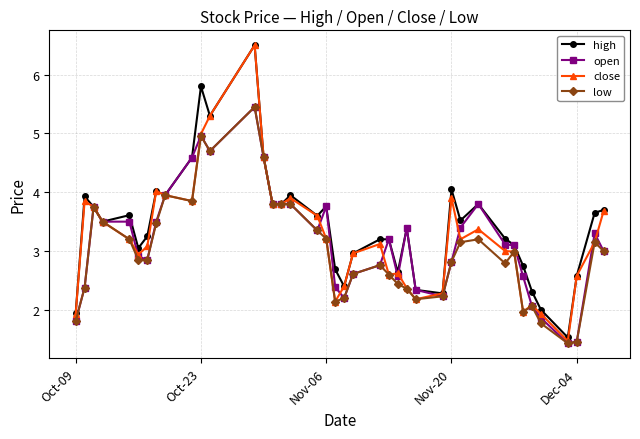

What is the lowest value of the high series?

1.5